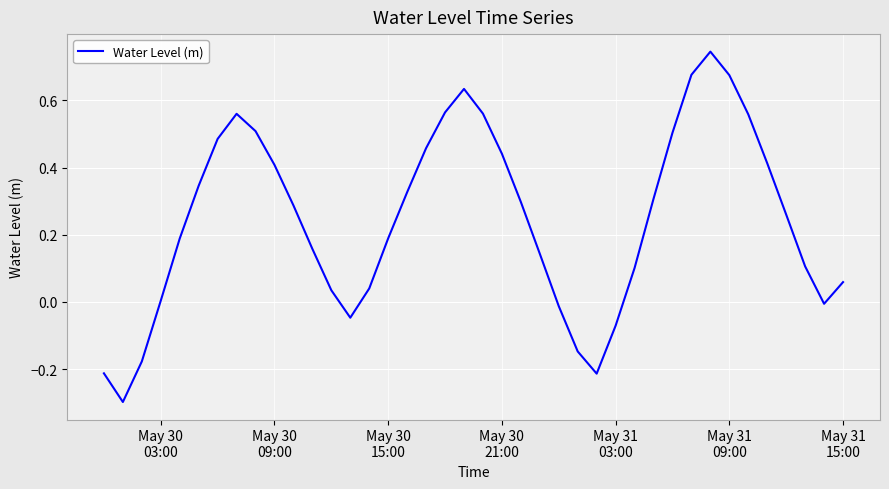

What is the minimum value shown in the chart?

-0.3